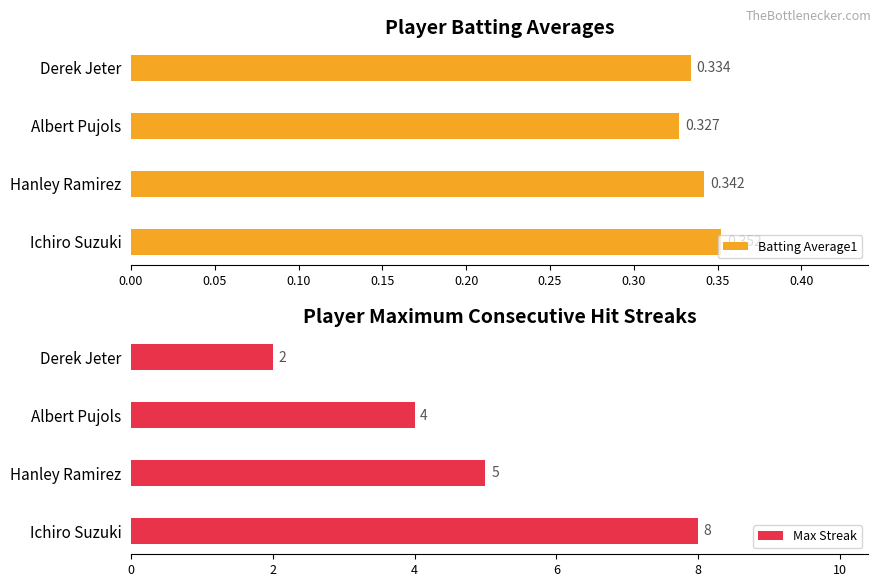

Reading left to right, transcribe all the data shown in this chart.

Batting Average1: 0.4	0.3	0.3	0.3
Max Streak: 8.0	5.0	4.0	2.0